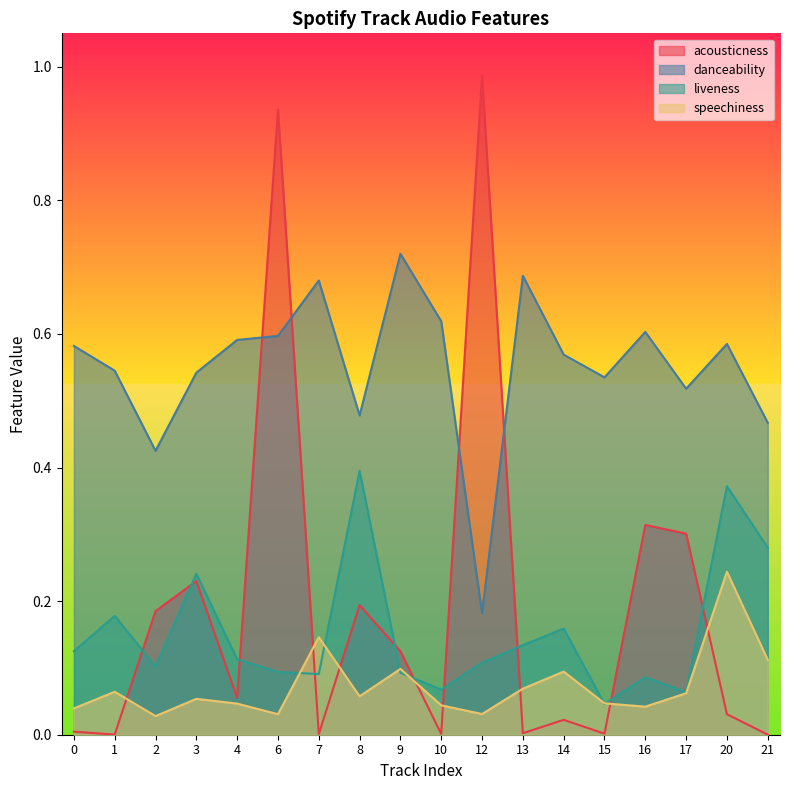

What is the spread (max minus min) of values at 20?

0.6